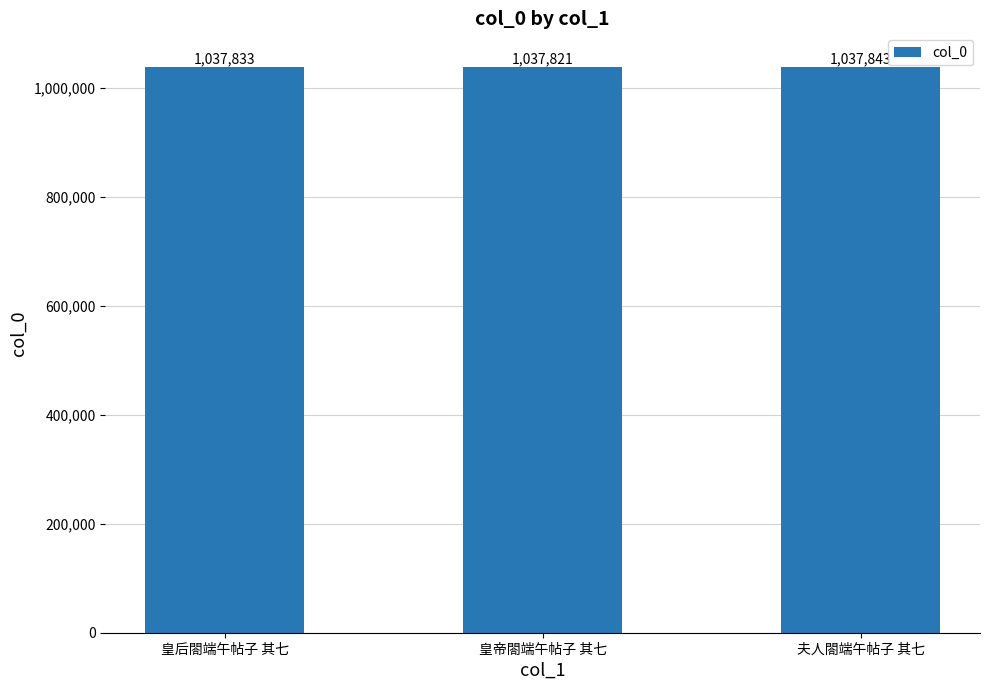

Rank the categories by value from highest to lowest.

夫人閤端午帖子 其七, 皇后閤端午帖子 其七, 皇帝閤端午帖子 其七